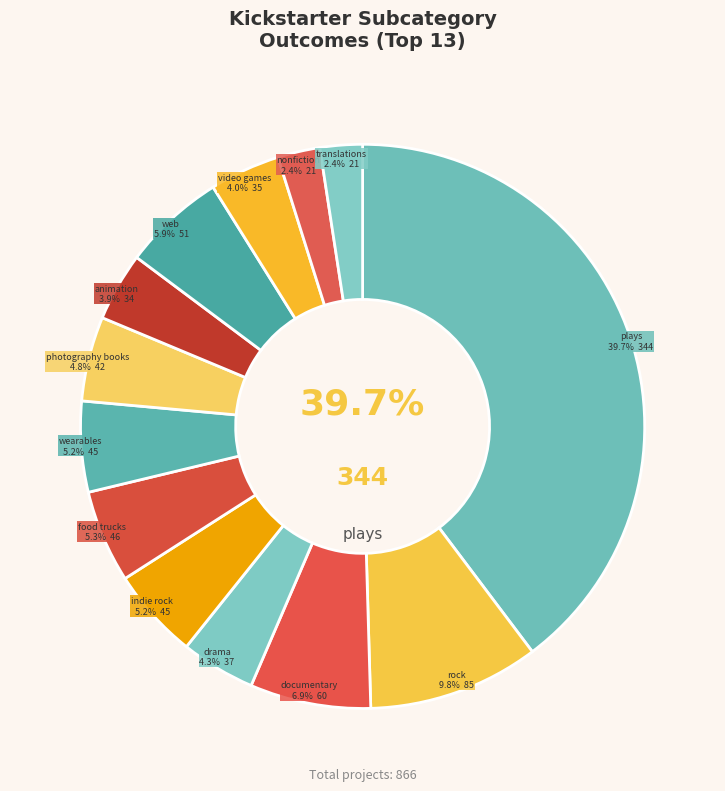

The wearables slice represents 5% of the pie. True or false?

True